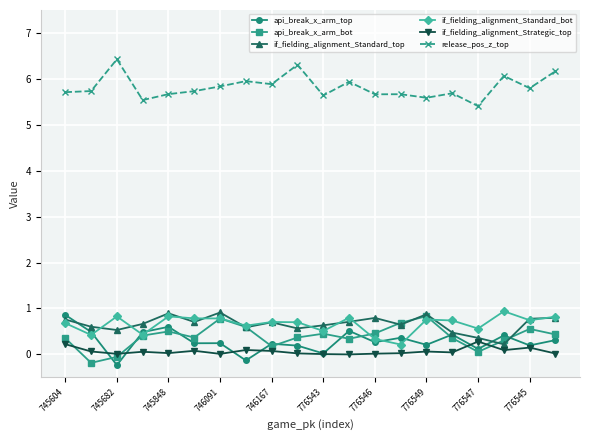

True or false: release_pos_z_top and api_break_x_arm_top cross at least once.

False